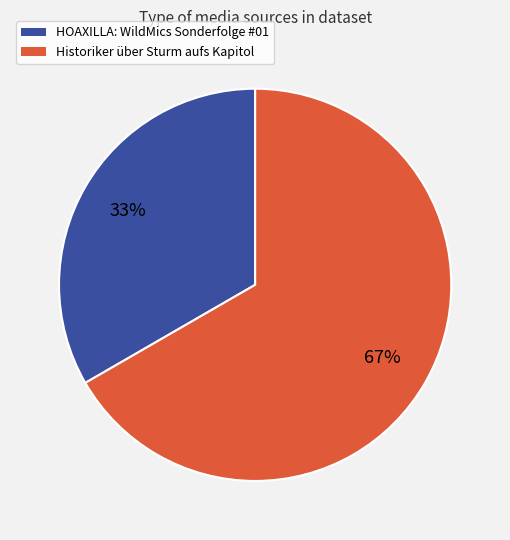

True or false: HOAXILLA: WildMics Sonderfolge #01 accounts for 33% of the total.

True